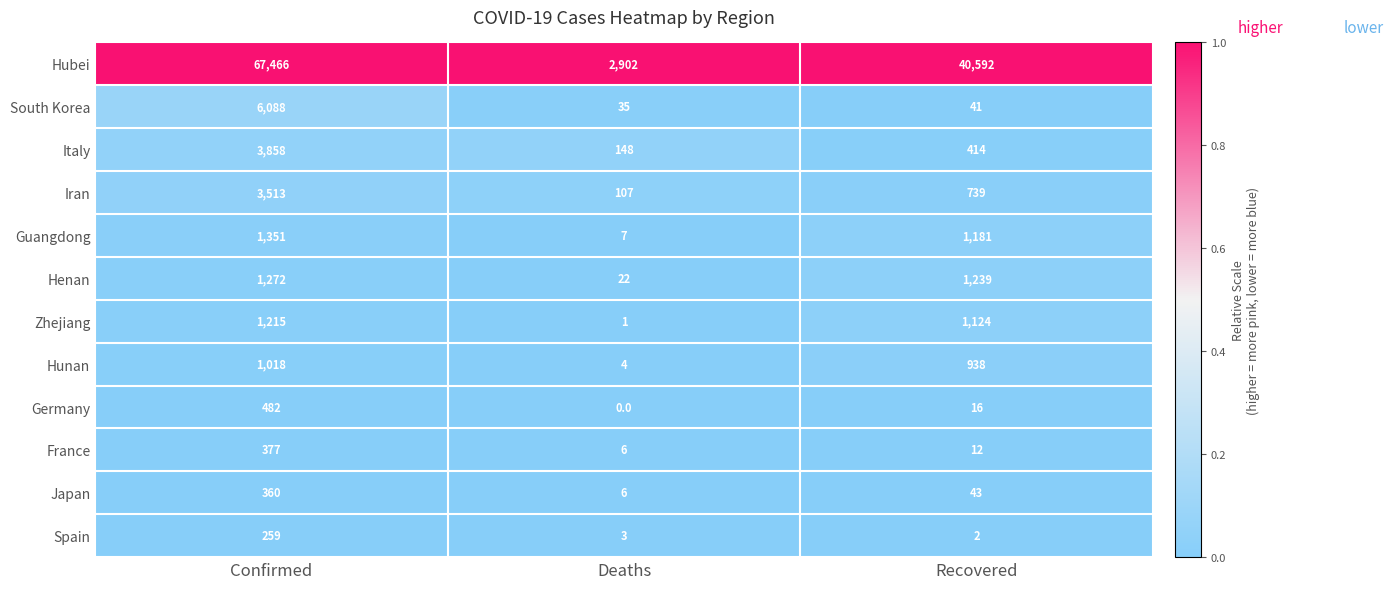

What is the spread (max minus min) of values at Recovered?

40590